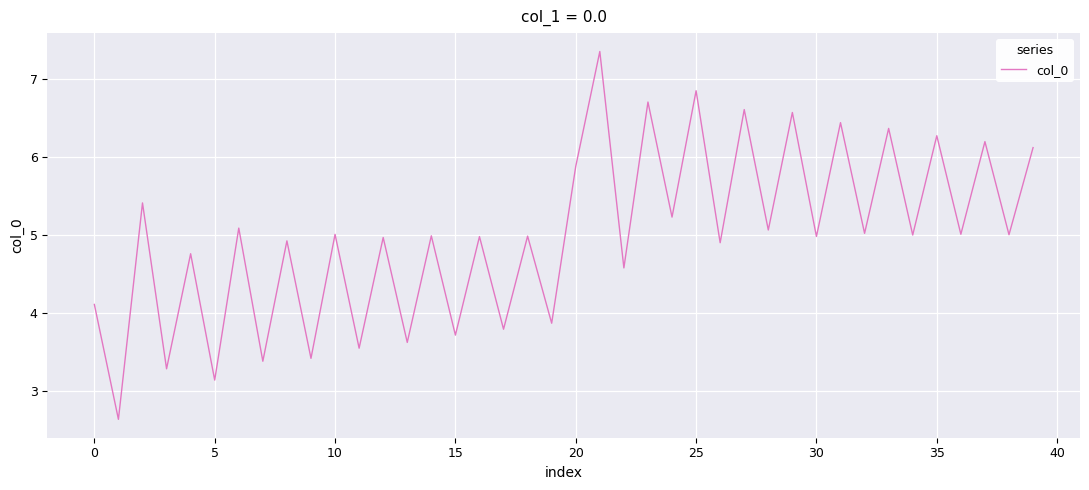

What is the minimum value shown in the chart?

2.6